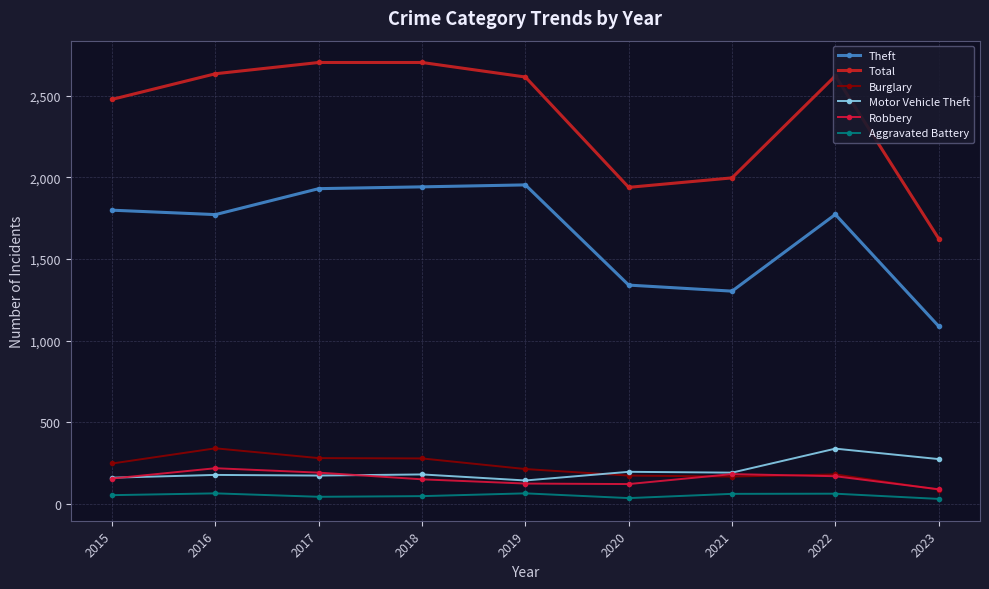

Count the number of categories in the chart.

9